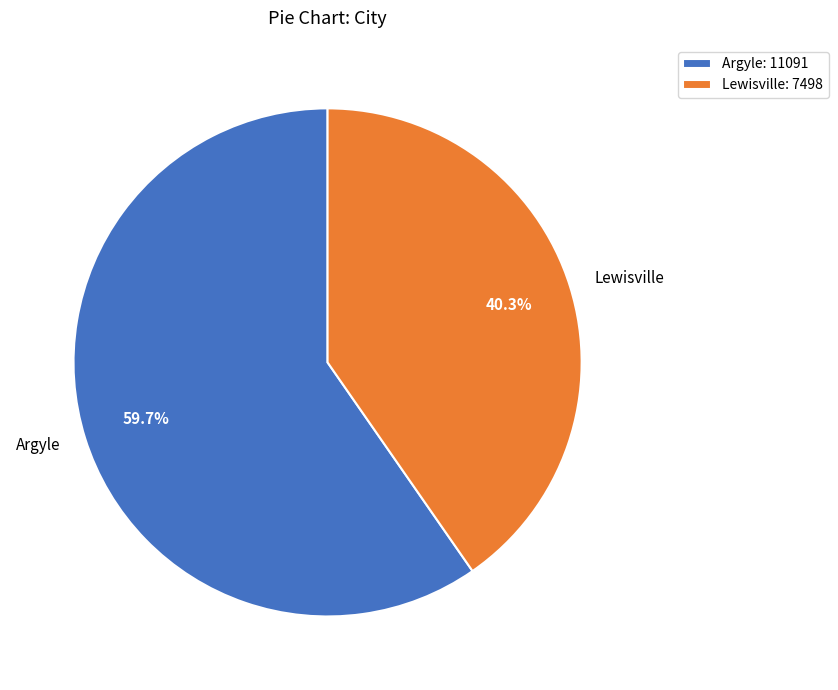

How many segments does this pie chart have?

2